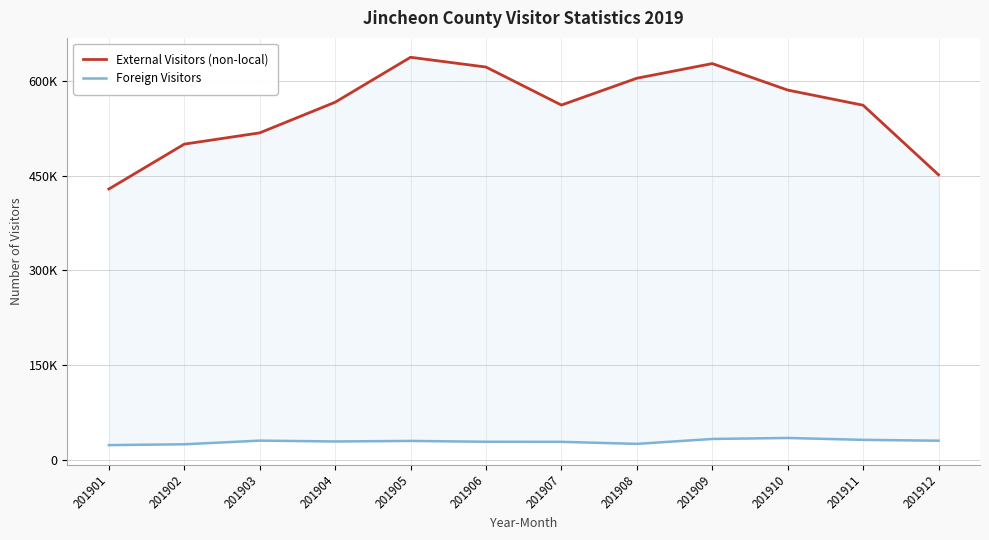

List the series in order of their peak value, lowest first.

Foreign Visitors, External Visitors (non-local)